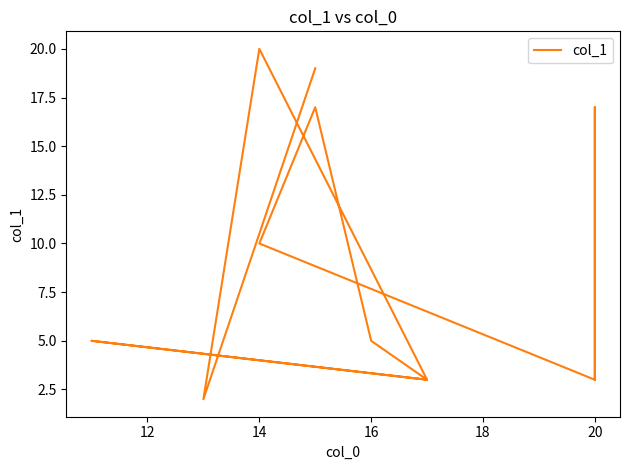

Reading left to right, list all the values displayed in this chart.

19	2	20	3	5	3	5	17	10	3	17	3